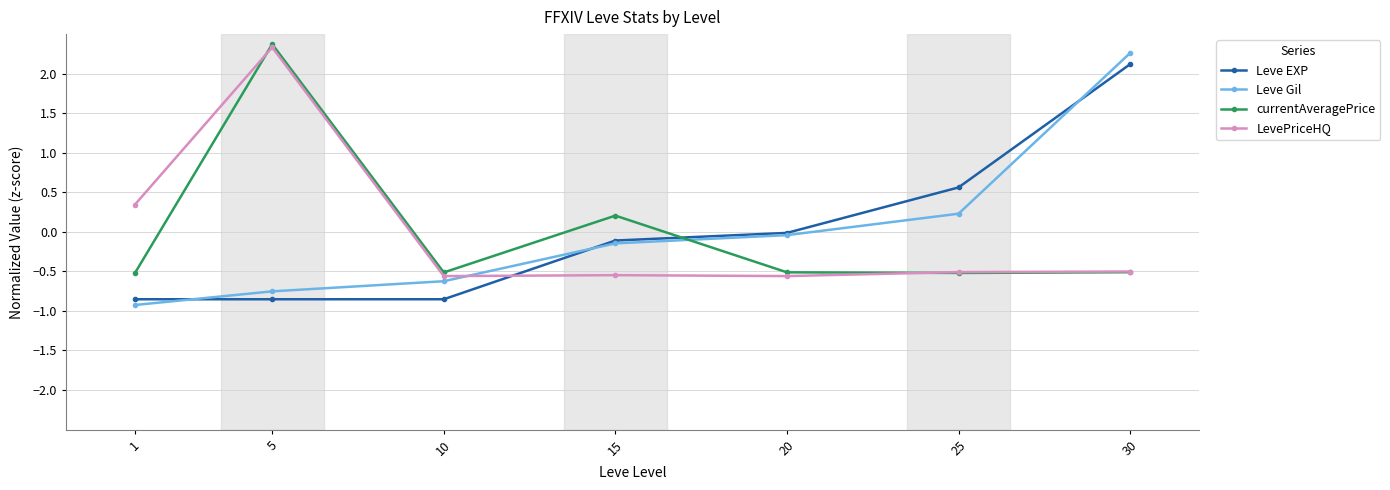

True or false: Leve EXP and LevePriceHQ intersect in this chart.

True